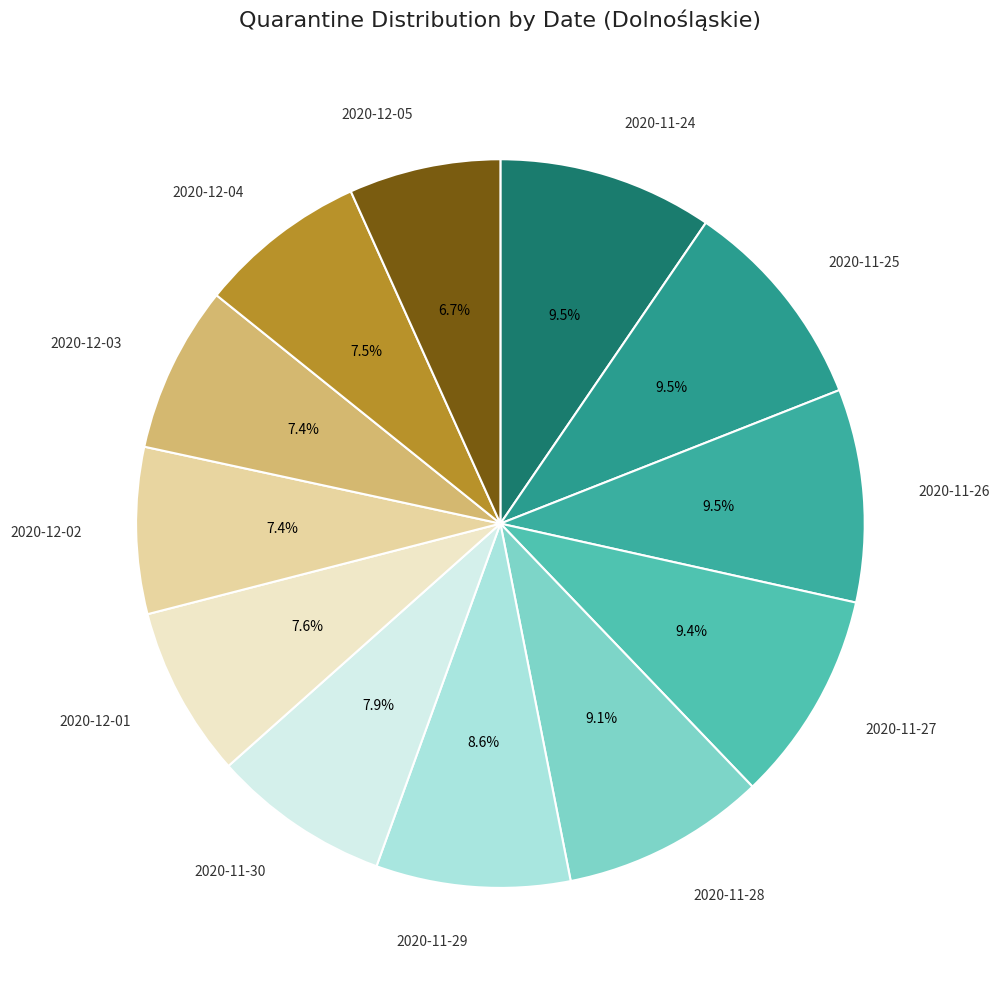

What is the ratio of the value at 2020-12-05 to the value at 2020-11-26?

0.7